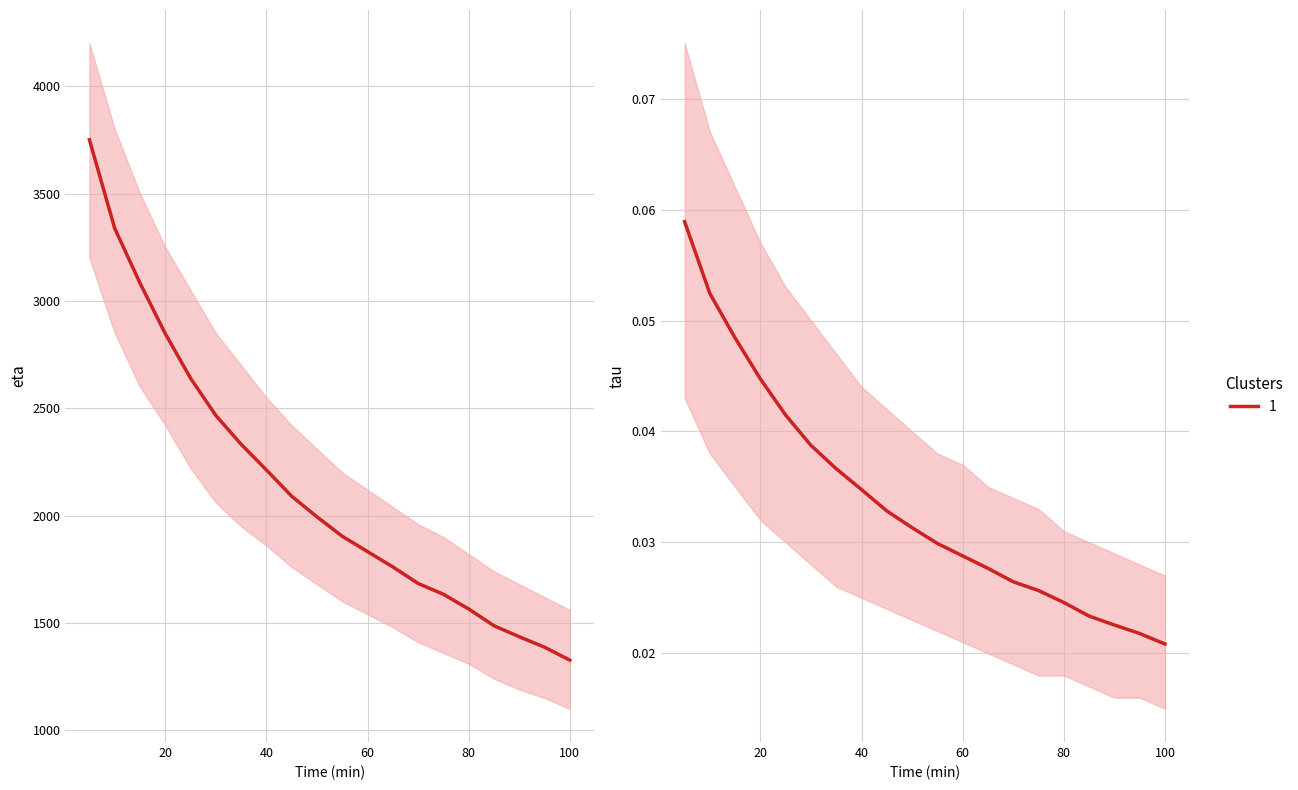

At which label does eta reach its peak?

5